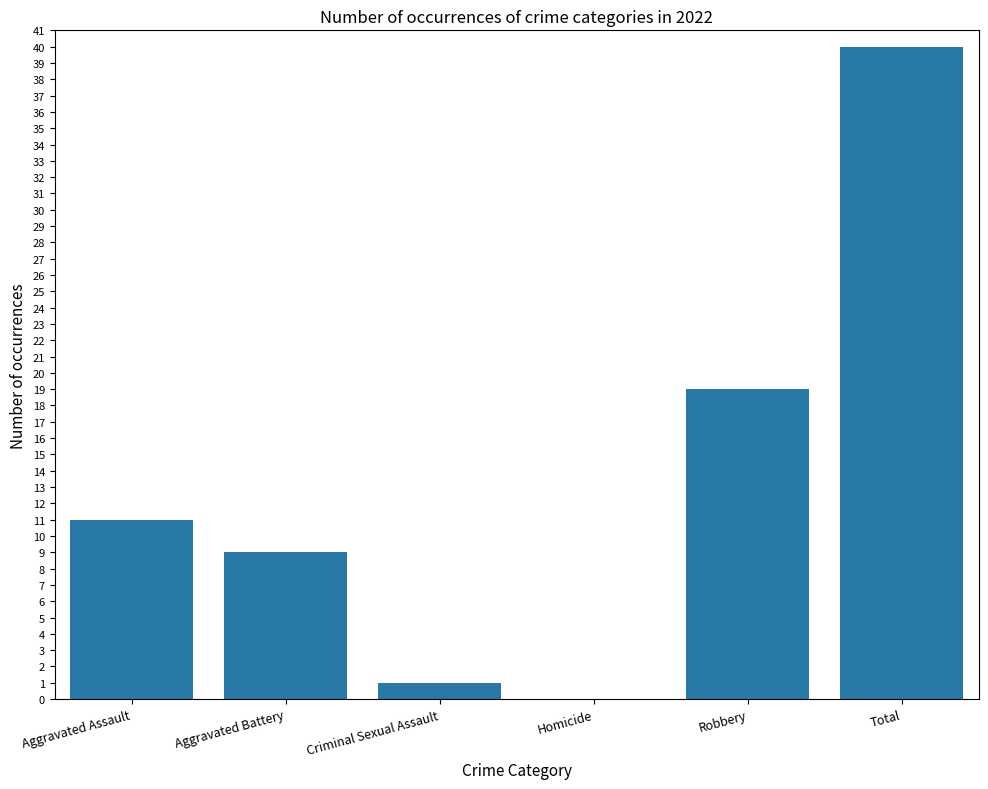

What is the sum of the values at Aggravated Battery and Total?

49